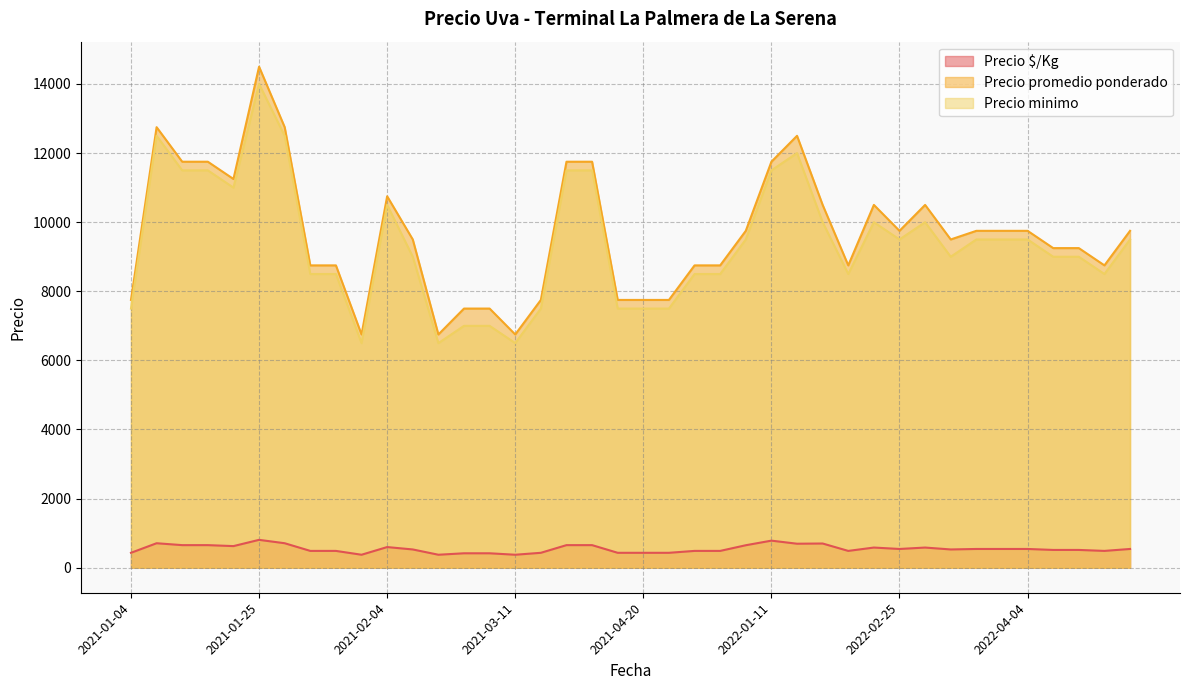

At which category is the sum across all series the highest?

2021-01-25